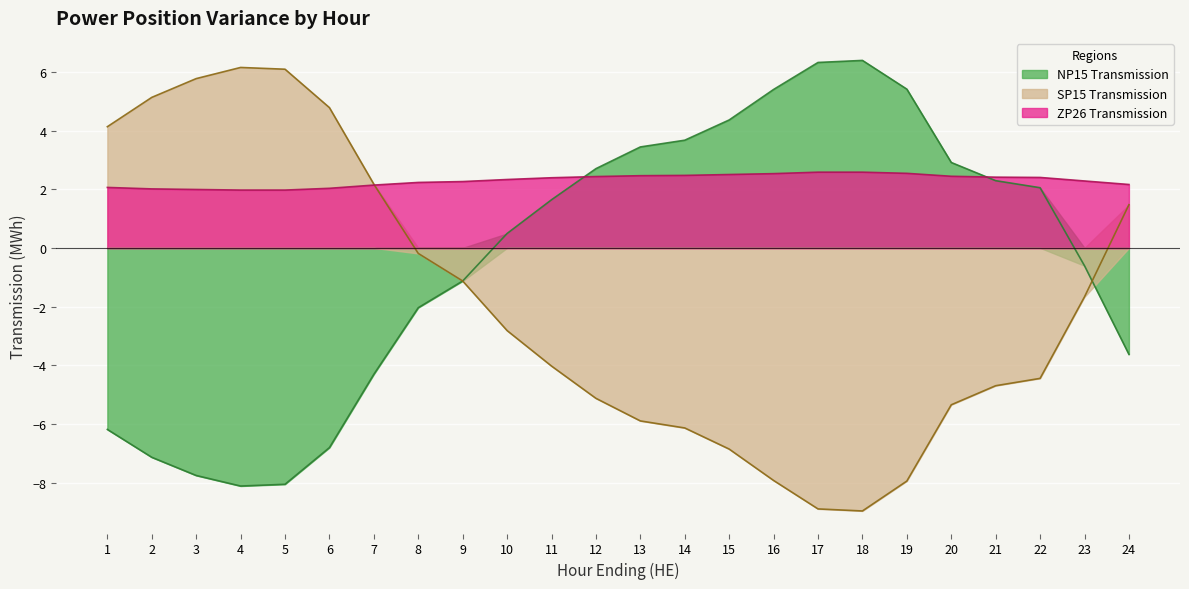

Which series has the largest total across all categories?

ZP26 Transmission